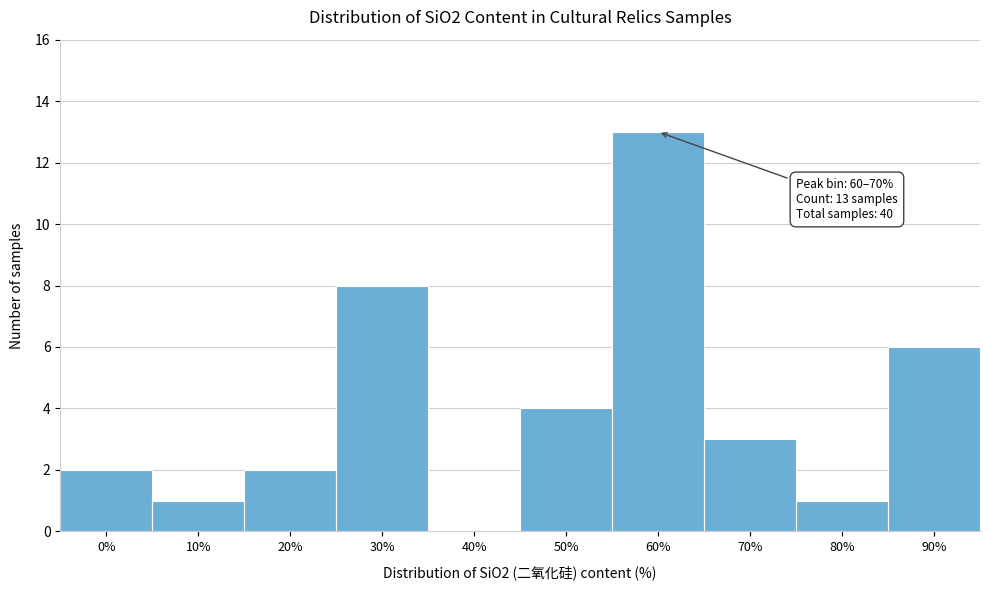

Reading left to right, extract all data points from this chart.

0%=2	10%=1	20%=2	30%=8	40%=0	50%=4	60%=13	70%=3	80%=1	90%=6